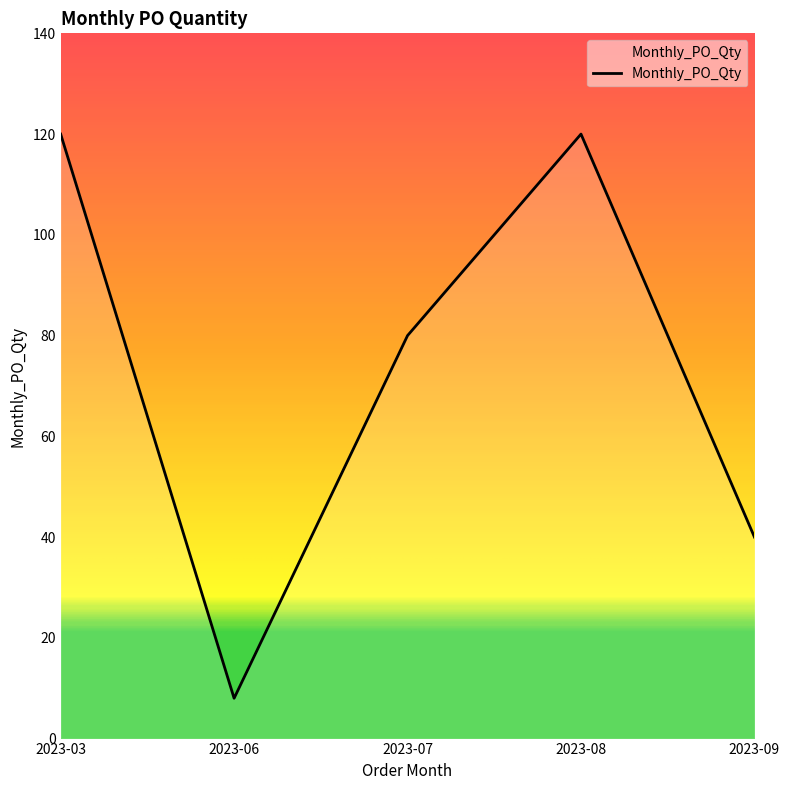

What is the change in value from 2023-06 to 2023-08?

+112